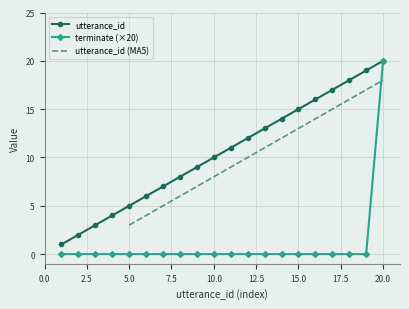

Reading left to right, what are all the values shown in this chart?

utterance_id: 1	2	3	4	5	6	7	8	9	10	11	12	13	14	15	16	17	18	19	20
terminate: 0	0	0	0	0	0	0	0	0	0	0	0	0	0	0	0	0	0	0	20